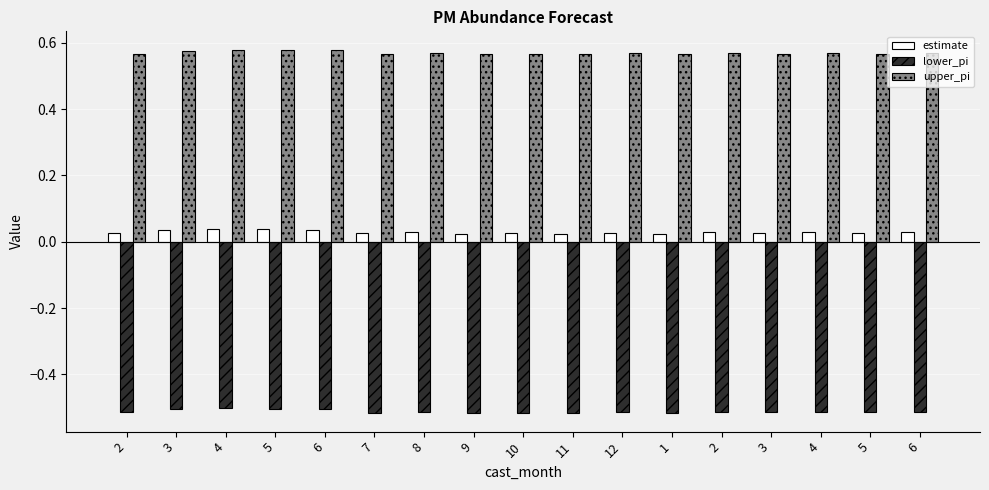

How many distinct data groups are displayed?

3